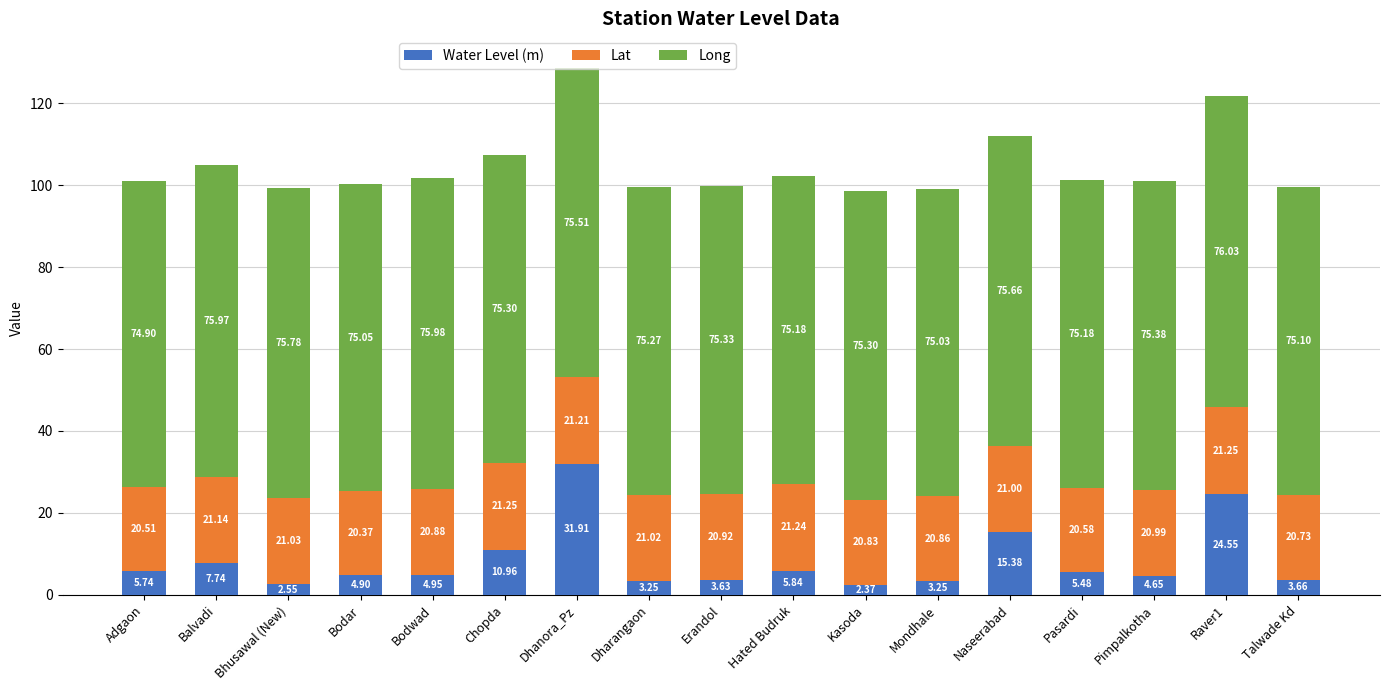

What is the total value across all series at Bodar?

100.3